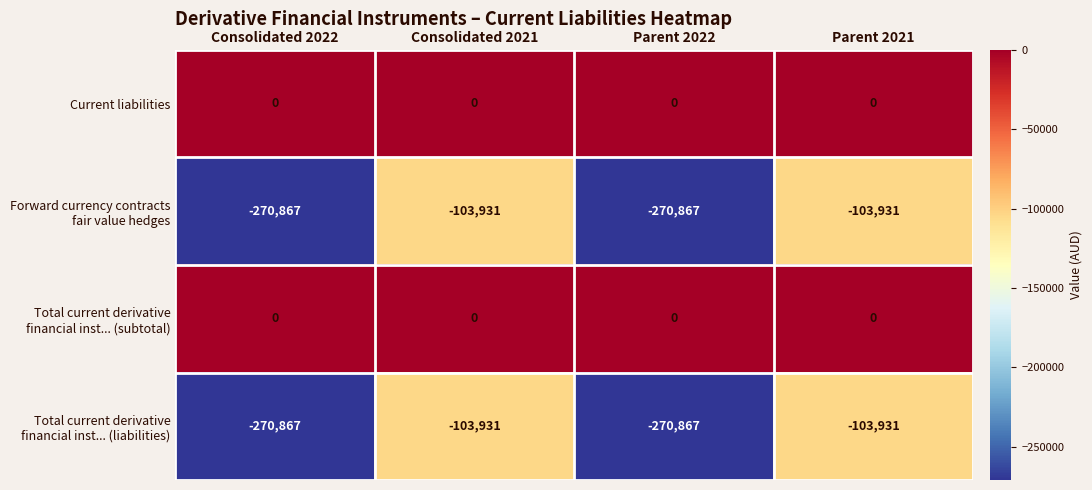

What is the difference between the highest and lowest values at Consolidated 2021?

103931